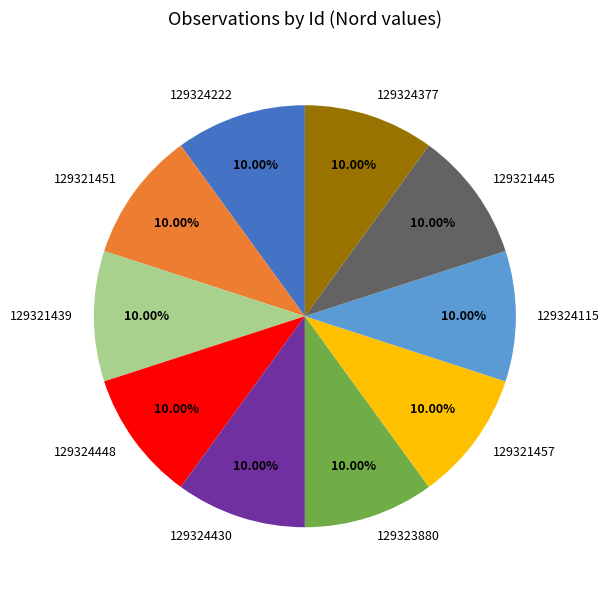

The 129321439 slice represents 1% of the pie. True or false?

False